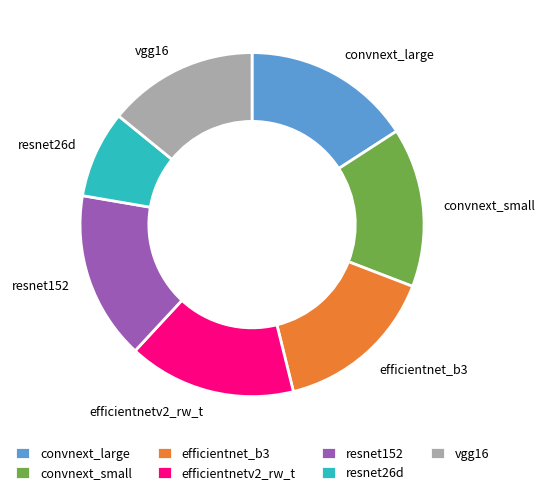

Is the sum of vgg16 and resnet152 greater than half?

No